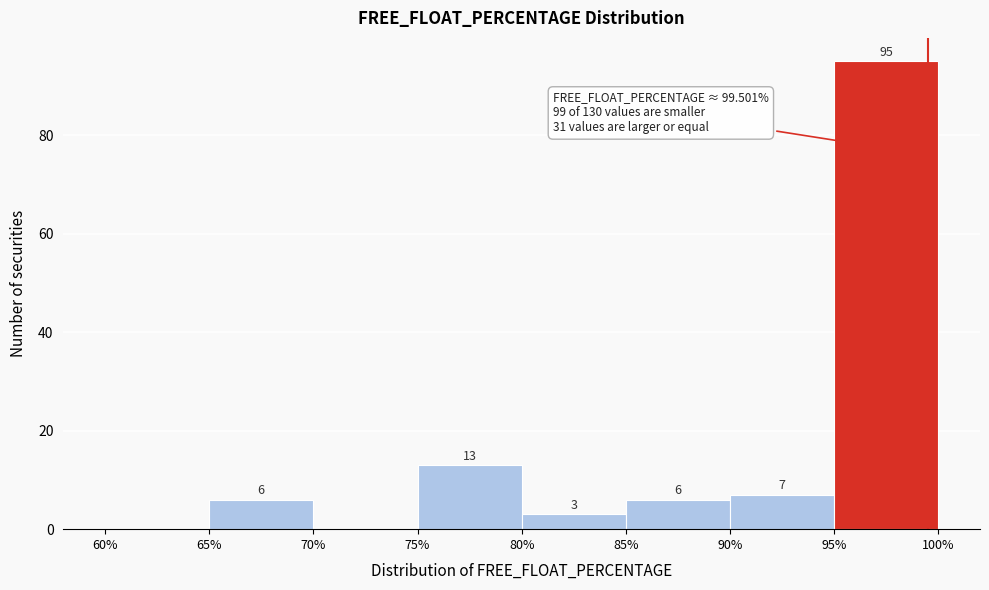

Over which range of the x-axis is the bar tallest?

95% to 100%